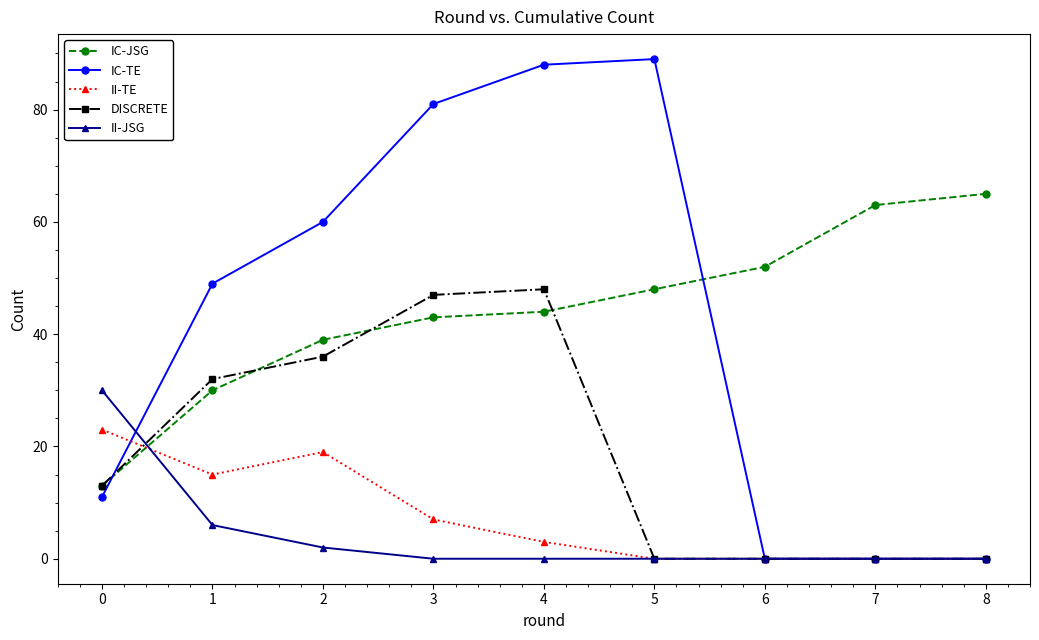

Reading left to right, what are all the values shown in this chart?

IC-JSG: 0=13	1=30	2=39	3=43	4=44	5=48	6=52	7=63	8=65
IC-TE: 0=11	1=49	2=60	3=81	4=88	5=89	6=0	7=0	8=0
II-TE: 0=23	1=15	2=19	3=7	4=3	5=0	6=0	7=0	8=0
DISCRETE: 0=13	1=32	2=36	3=47	4=48	5=0	6=0	7=0	8=0
II-JSG: 0=30	1=6	2=2	3=0	4=0	5=0	6=0	7=0	8=0